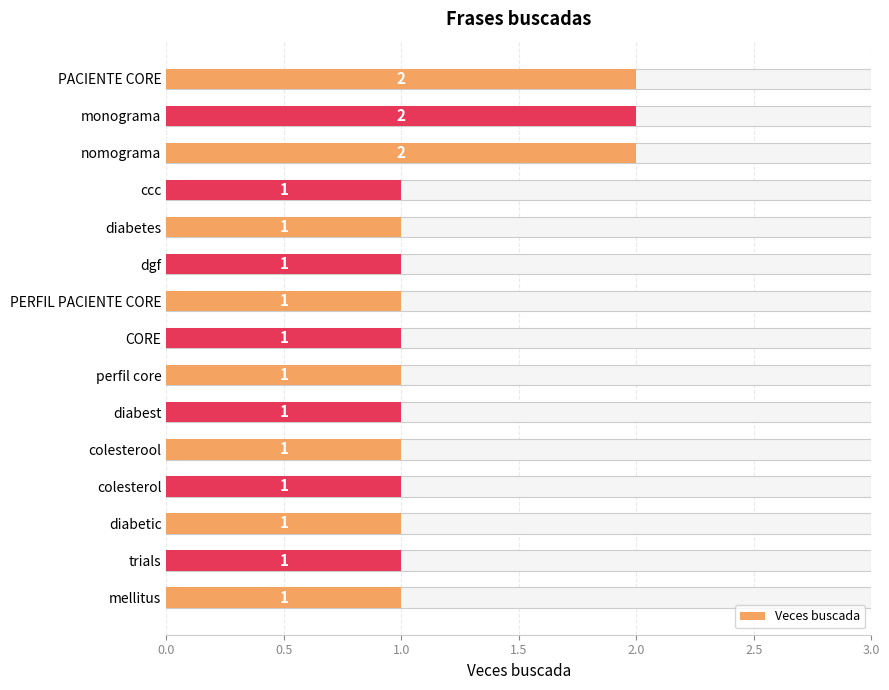

Are the bars horizontal?

Yes